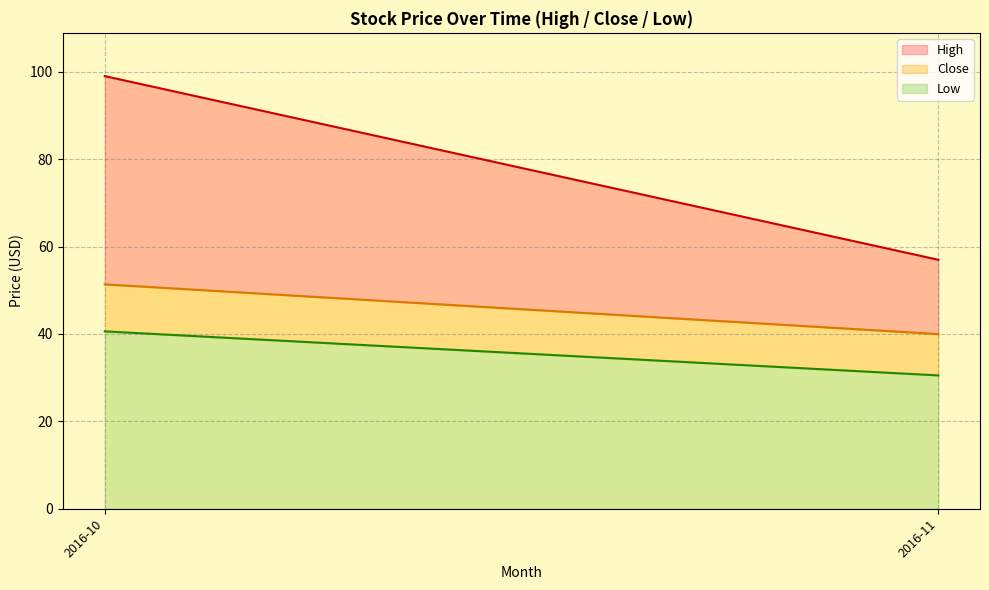

The value of Low at 2016-11 is 20.0. True or false?

False